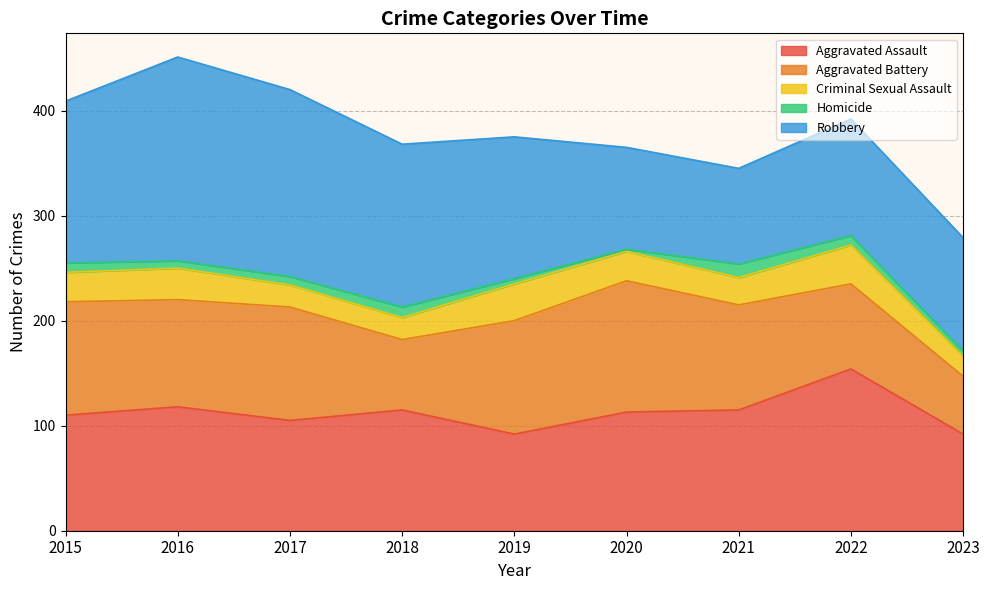

Where is the first local minimum for Aggravated Battery?

2016